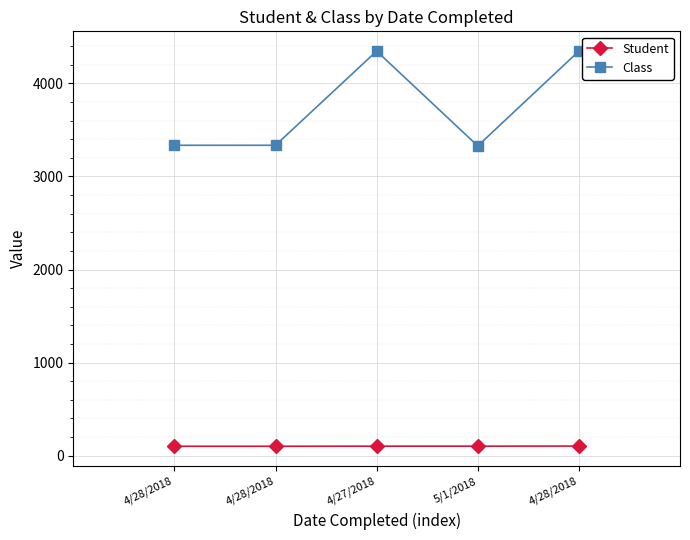

What is the value of the Class point at the 3rd from the left?

4347